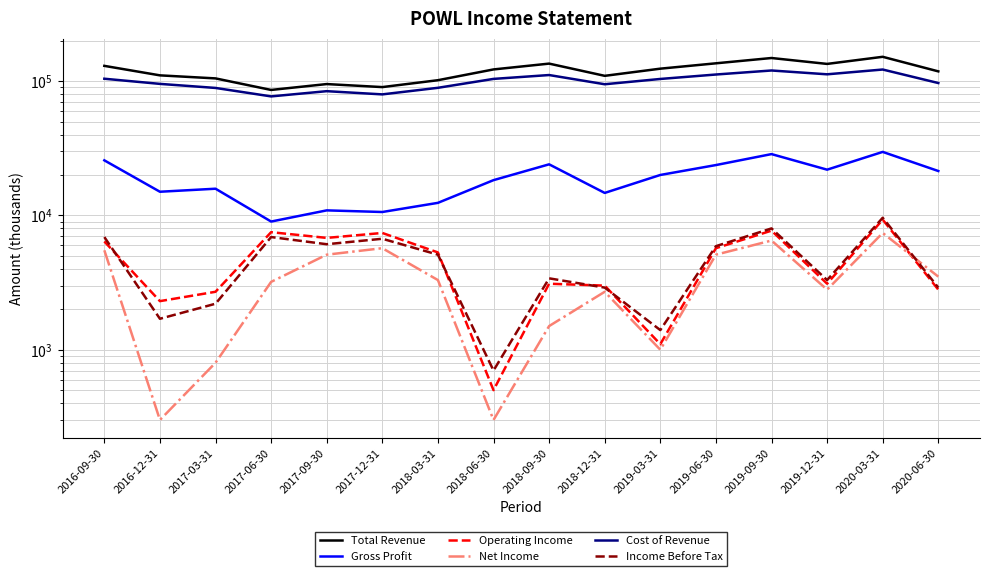

Does the chart have visible grid lines?

Yes